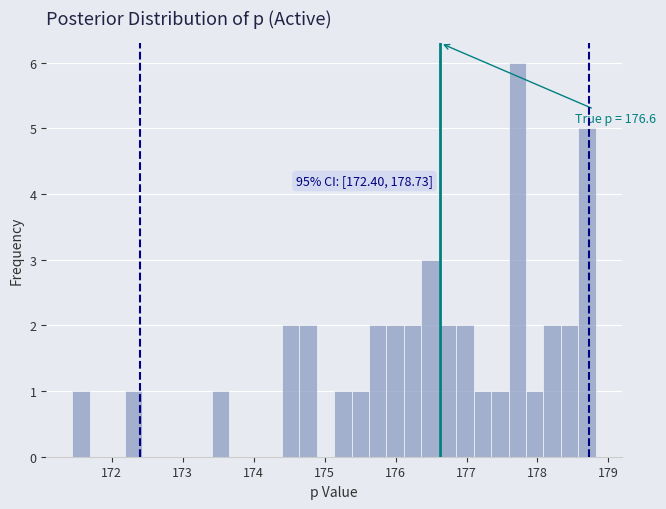

Read against the x-axis, roughly where is the centre of the tallest bar?

177.7